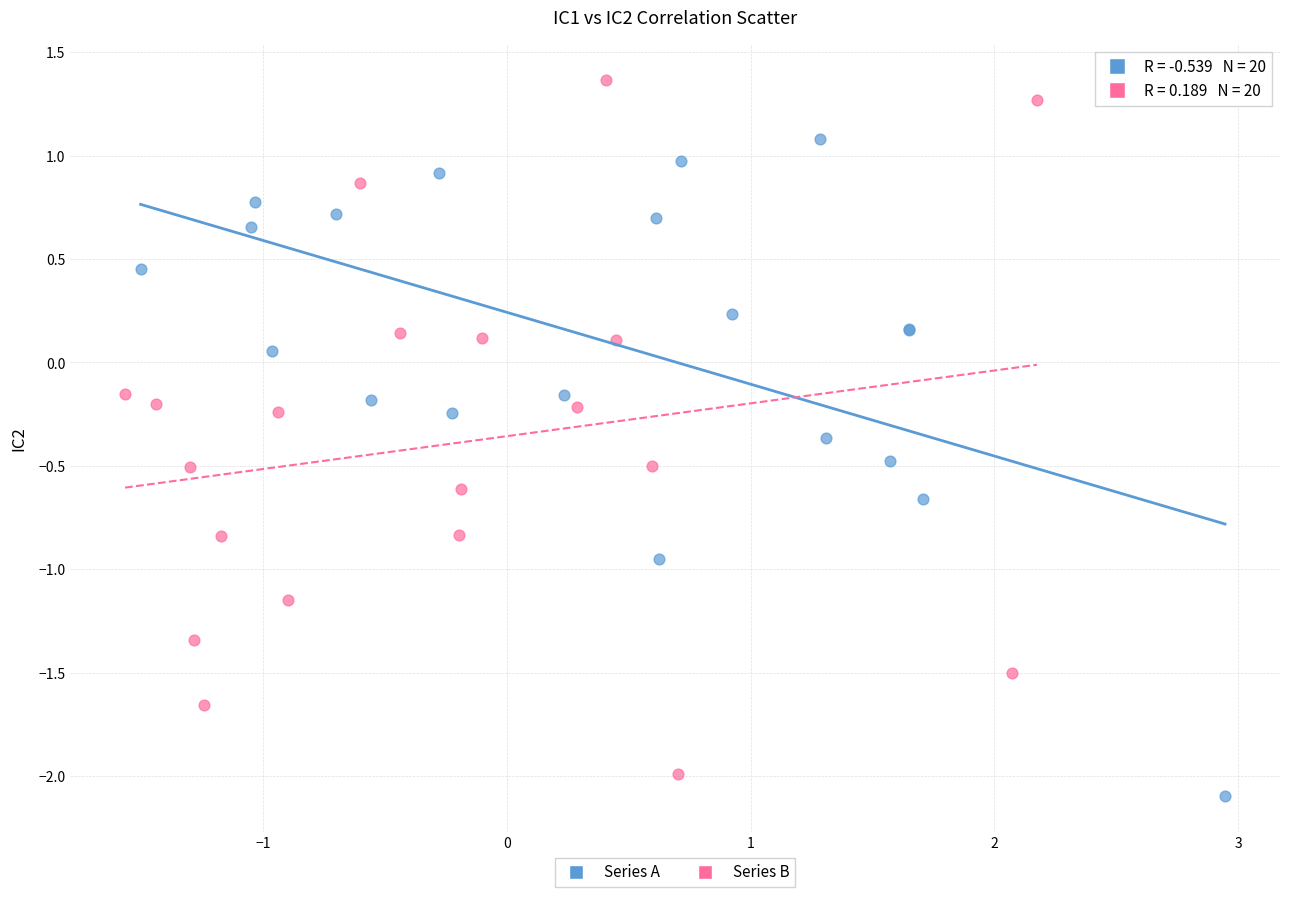

What are all the series names shown in the legend?

Series A, Series B